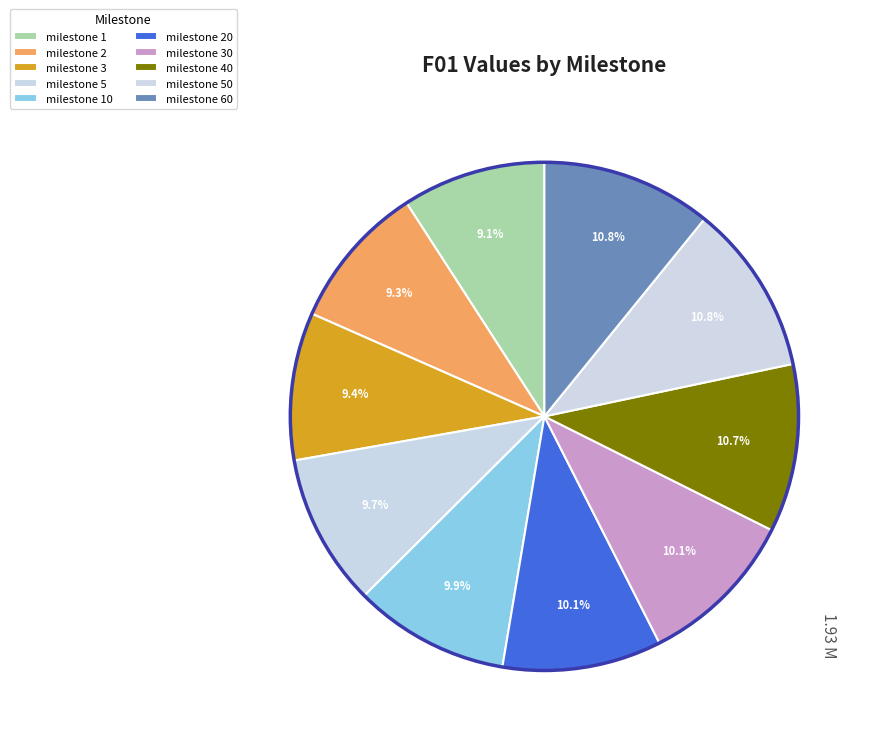

True or false: milestone 60 accounts for 23% of the total.

False